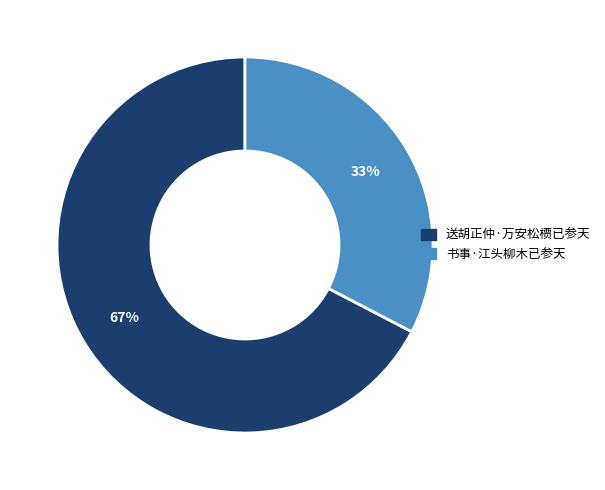

To the nearest percent, what is the combined percentage of 书事·江头柳木已参天 and 送胡正仲·万安松槚已参天?

100%